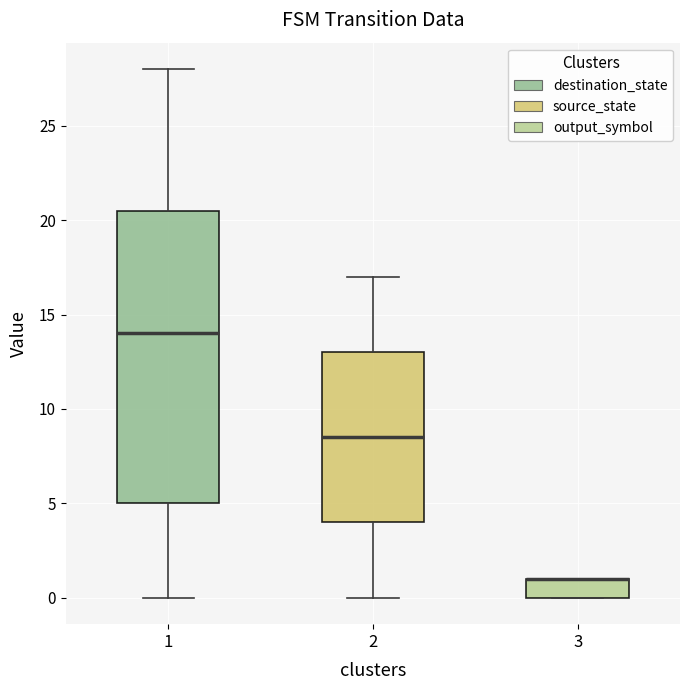

Where is the lower edge of the box at x = 2 on the y-axis? The values are not printed on the chart, so give them approximately, as read against the axis.

4.0